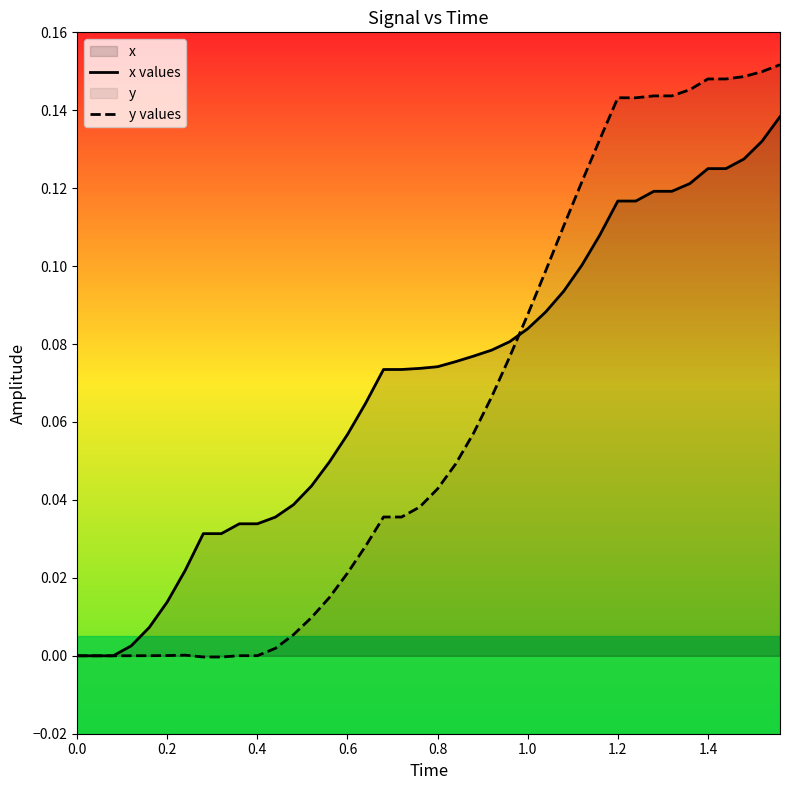

How many intersections are there between x values and y values?

1